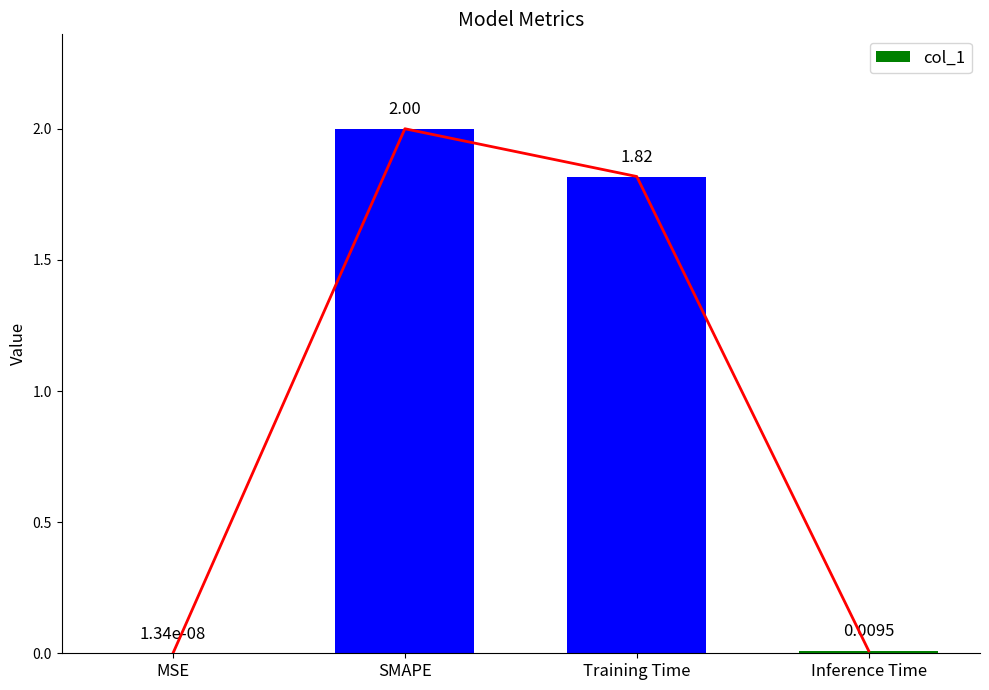

What is the average value?

1.0